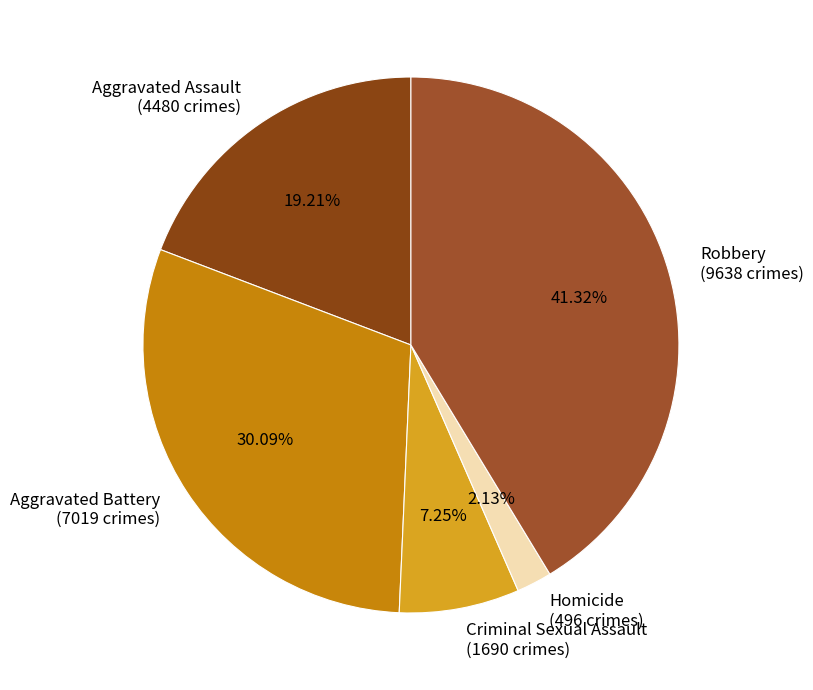

Rank the categories by value from highest to lowest.

Robbery, Aggravated Battery, Aggravated Assault, Criminal Sexual Assault, Homicide